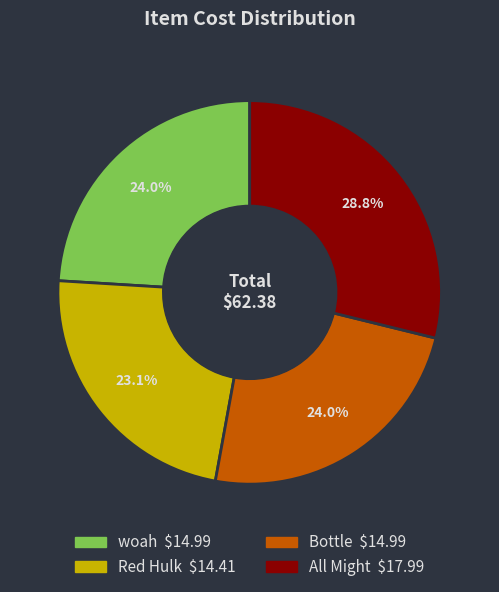

Approximately how many times larger is the value at All Might compared to woah?

1.2